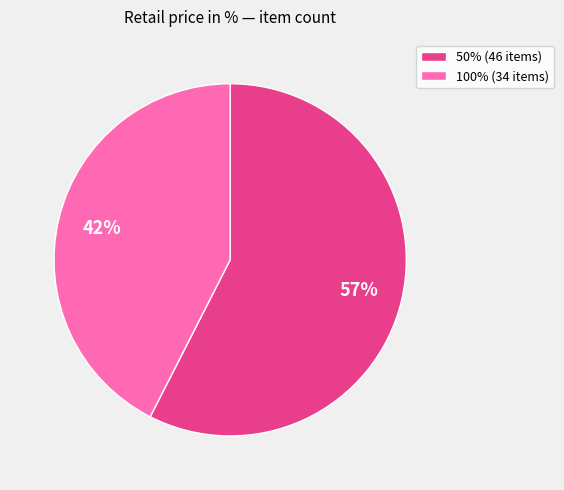

Is it true that 100% is 42% of the pie?

True